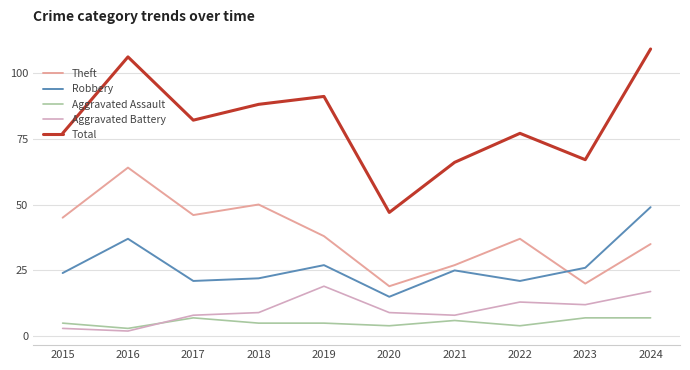

Reading left to right, list all the values displayed in this chart.

Theft: 2015=45	2016=64	2017=46	2018=50	2019=38	2020=19	2021=27	2022=37	2023=20	2024=35
Robbery: 2015=24	2016=37	2017=21	2018=22	2019=27	2020=15	2021=25	2022=21	2023=26	2024=49
Aggravated Assault: 2015=5	2016=3	2017=7	2018=5	2019=5	2020=4	2021=6	2022=4	2023=7	2024=7
Aggravated Battery: 2015=3	2016=2	2017=8	2018=9	2019=19	2020=9	2021=8	2022=13	2023=12	2024=17
Total: 2015=77	2016=106	2017=82	2018=88	2019=91	2020=47	2021=66	2022=77	2023=67	2024=109